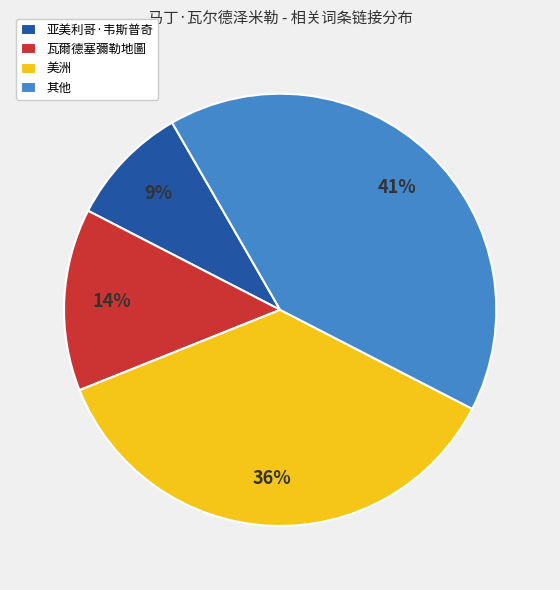

Do 其他 and 瓦爾德塞彌勒地圖 together represent more than half of the pie?

Yes